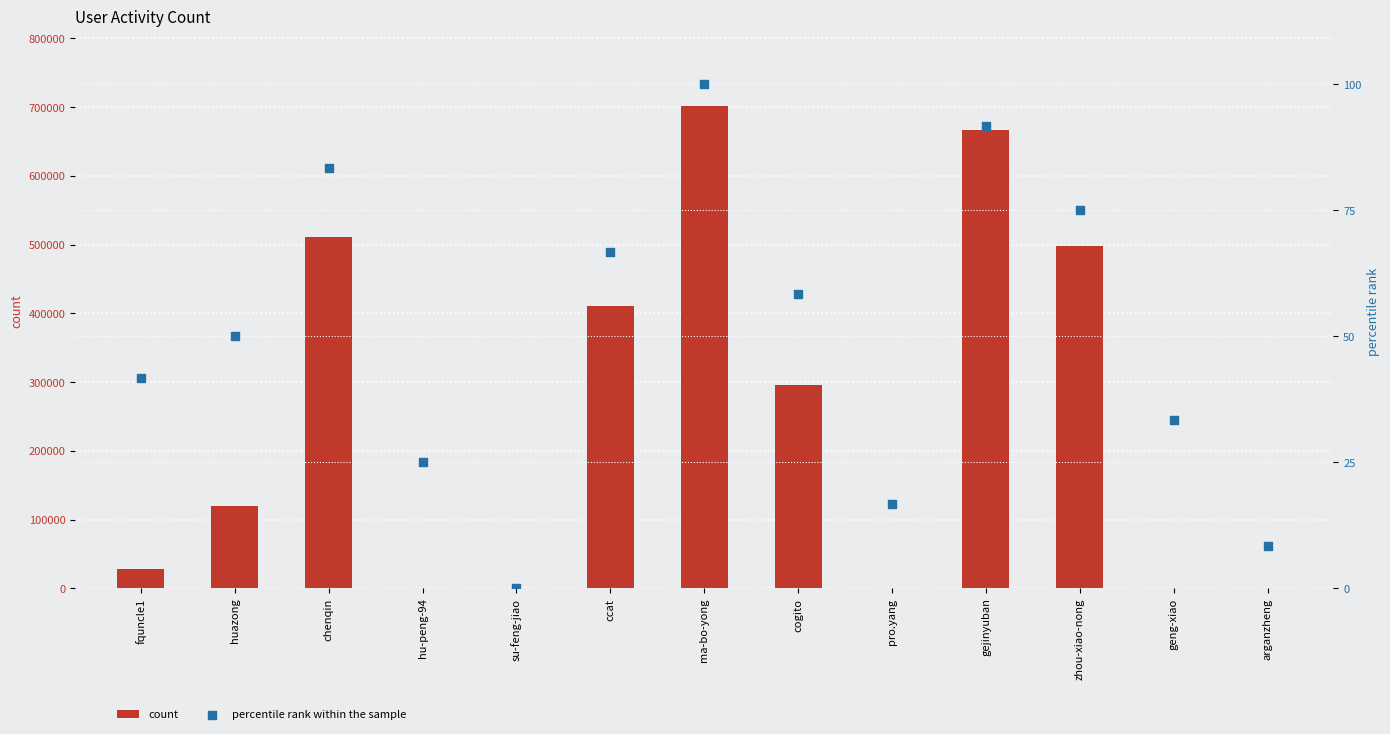

Which series has the largest total across all categories?

count